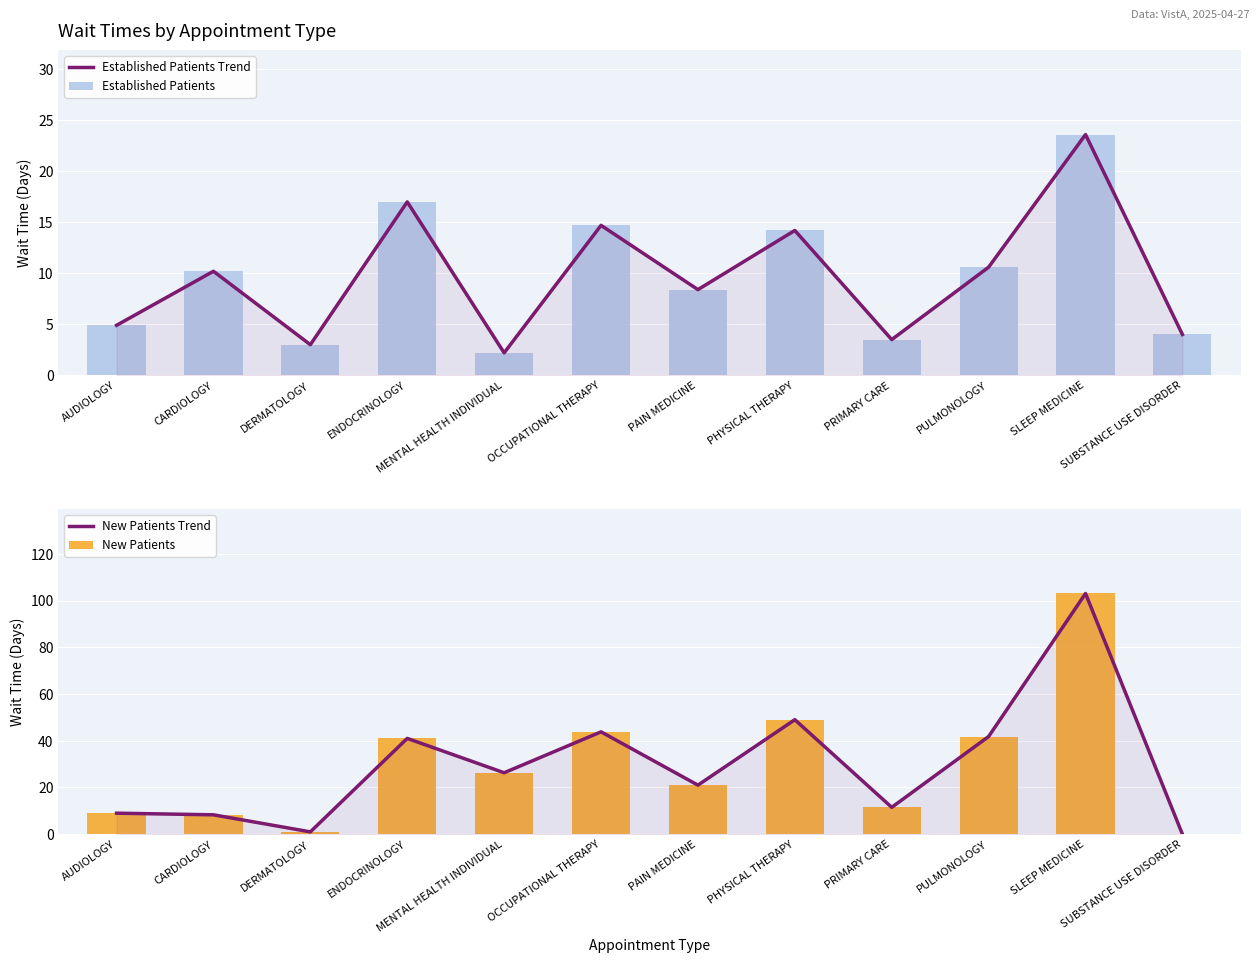

At which category is the sum across all series the highest?

SLEEP MEDICINE